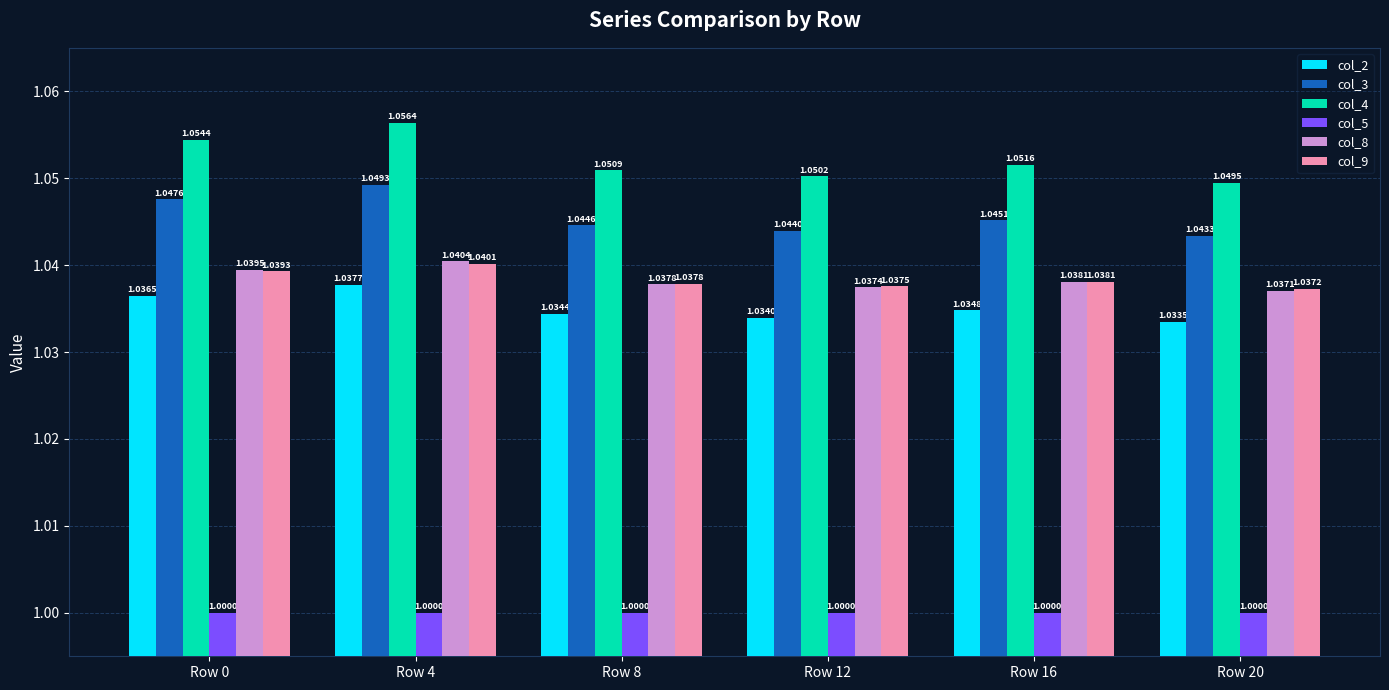

List the series in order of their peak value, lowest first.

col_5, col_2, col_9, col_8, col_3, col_4